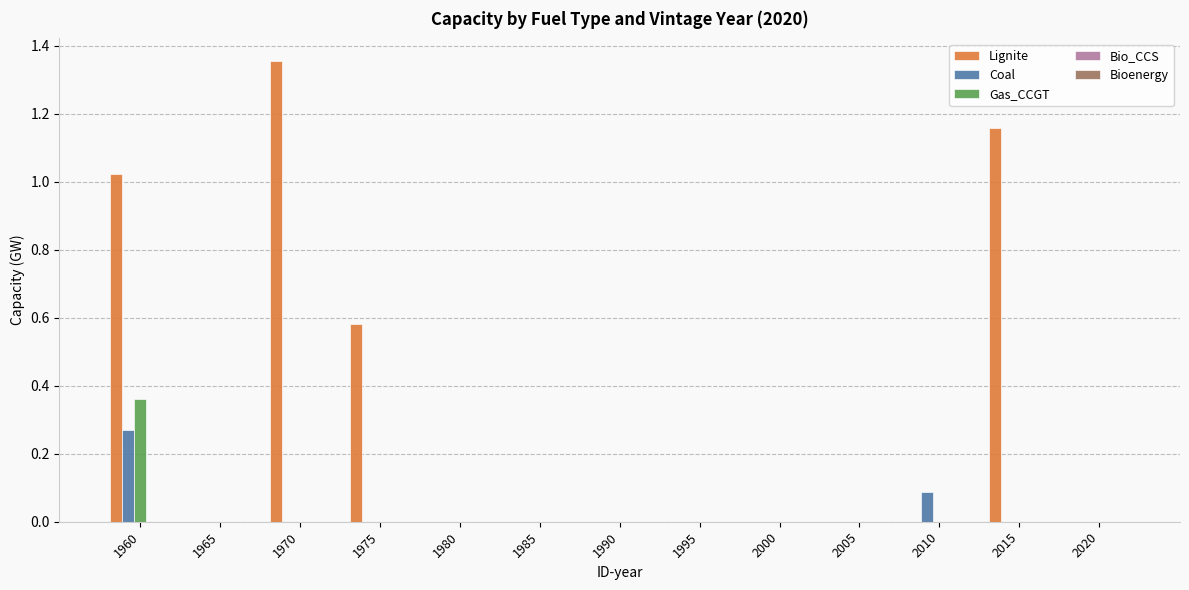

At which category is the sum across all series the highest?

1960